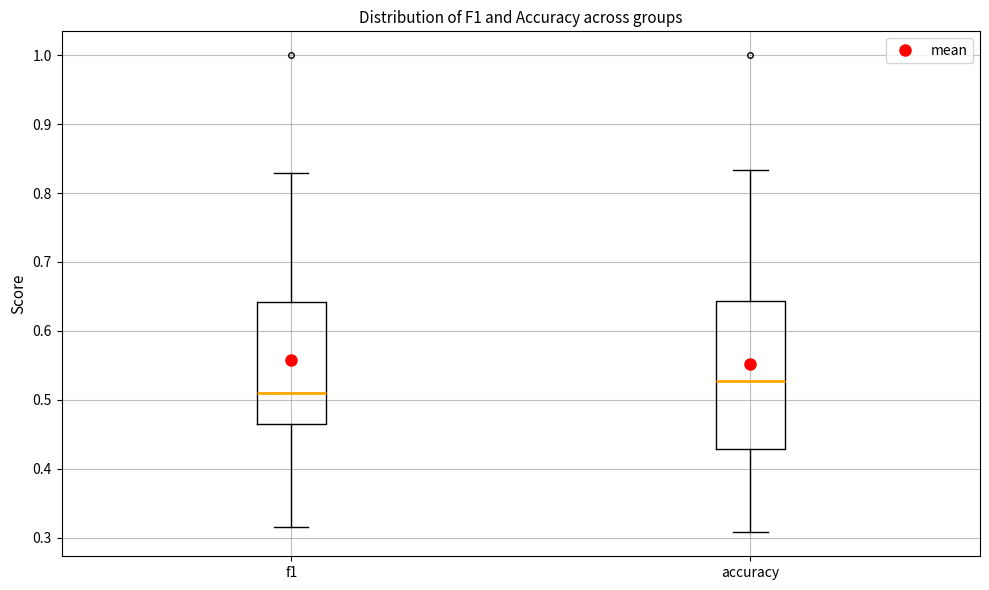

Where does the upper whisker of the box for f1 end on the y-axis? The values are not printed on the chart, so give them approximately, as read against the axis.

0.83